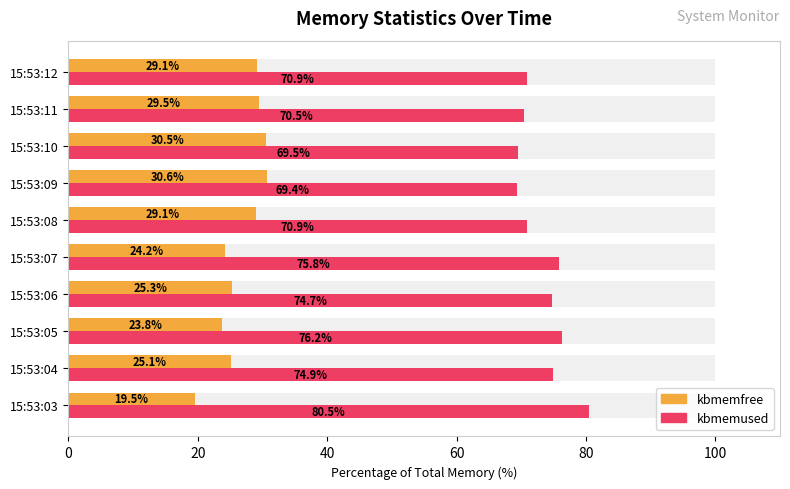

How many groups of bars are there?

10